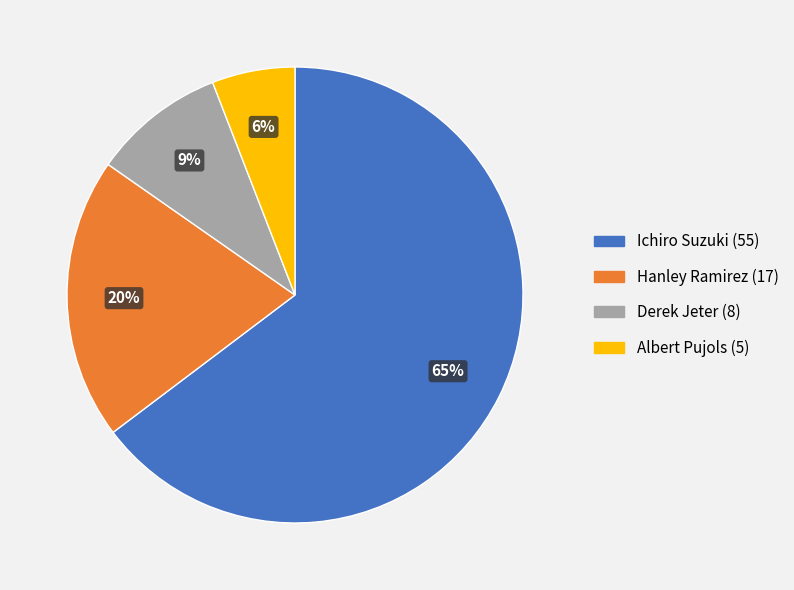

Which slice is the smallest?

Albert Pujols